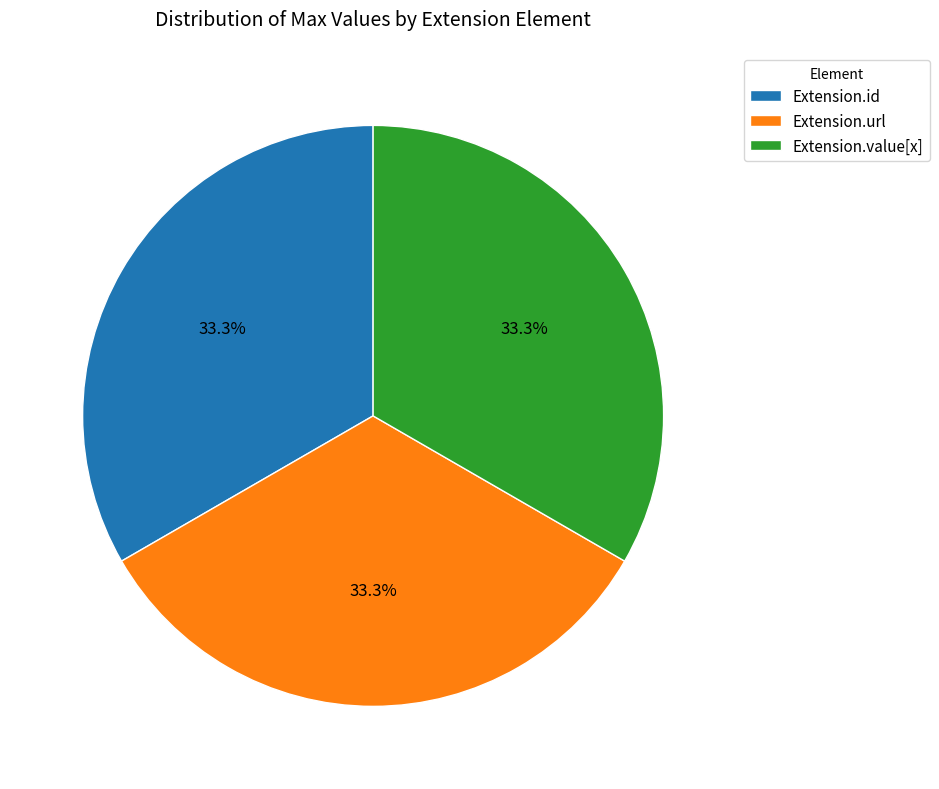

Is the sum of Extension.url and Extension.value[x] greater than half?

Yes